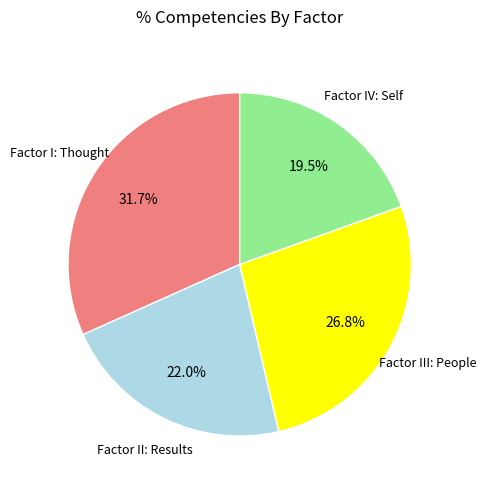

Does any single category account for the majority?

No